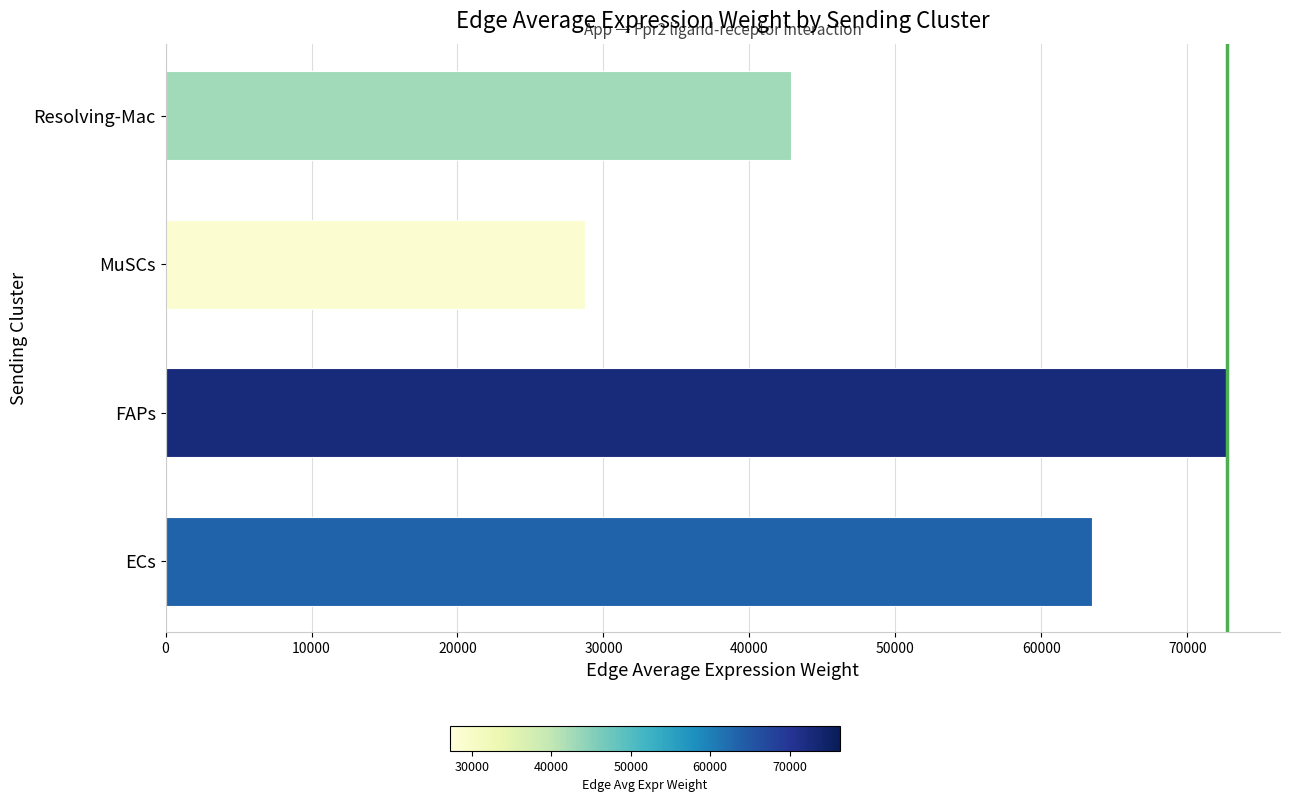

What is the greatest value displayed?

72706.0